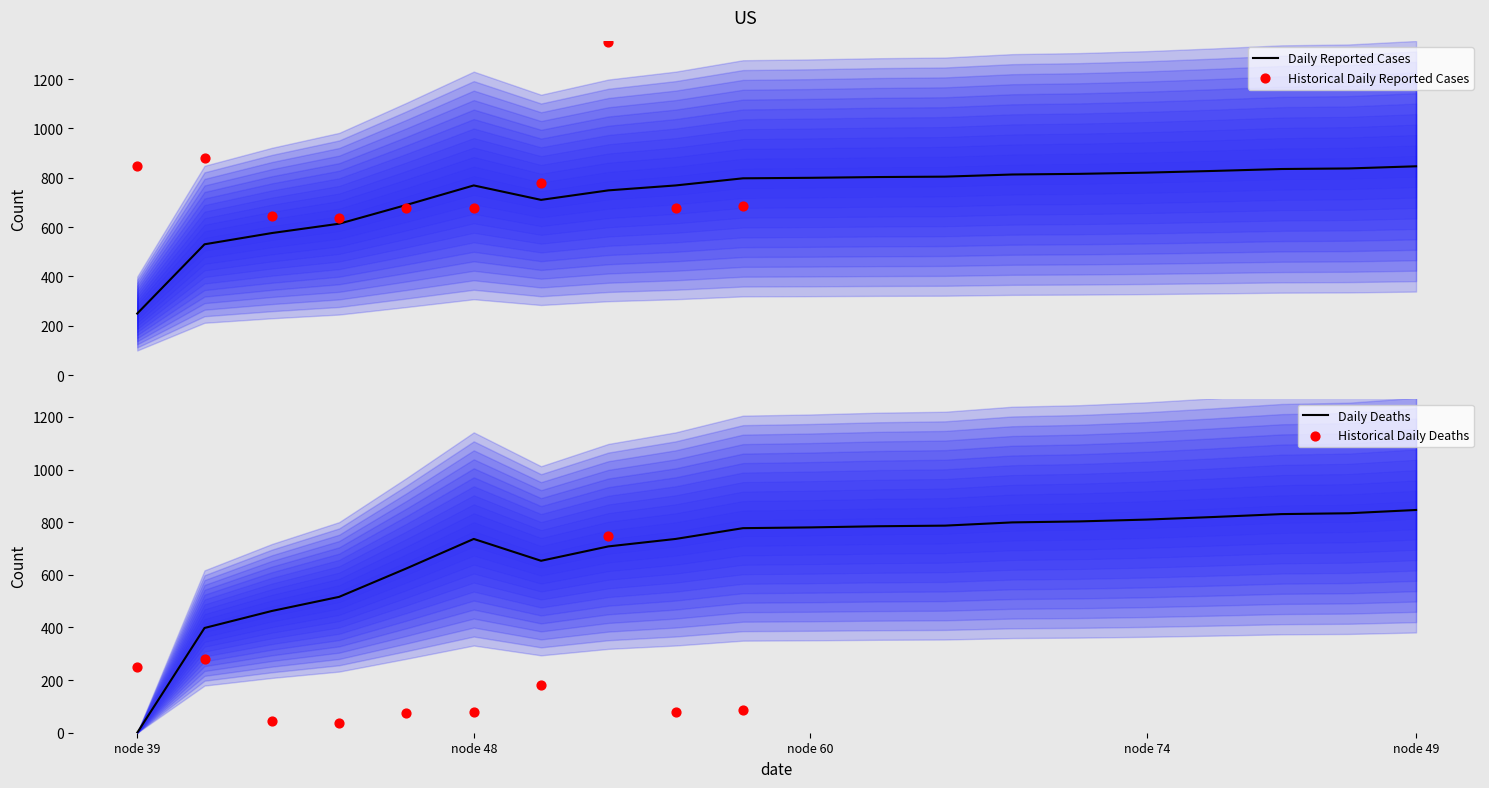

At which label does Daily Deaths reach its minimum?

node 39